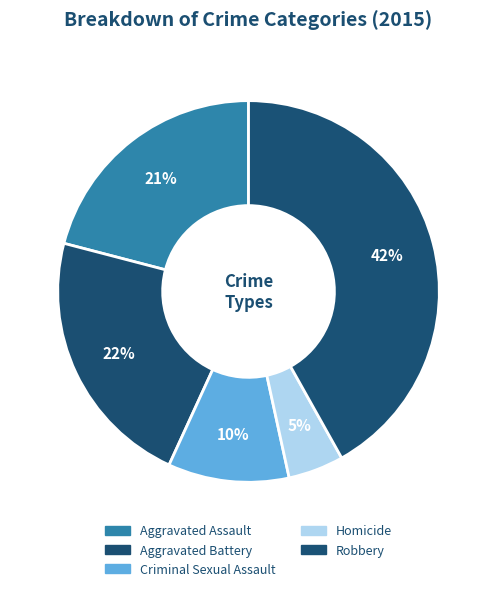

To the nearest percent, what is the difference between the Robbery and Aggravated Assault slice percentages?

21%